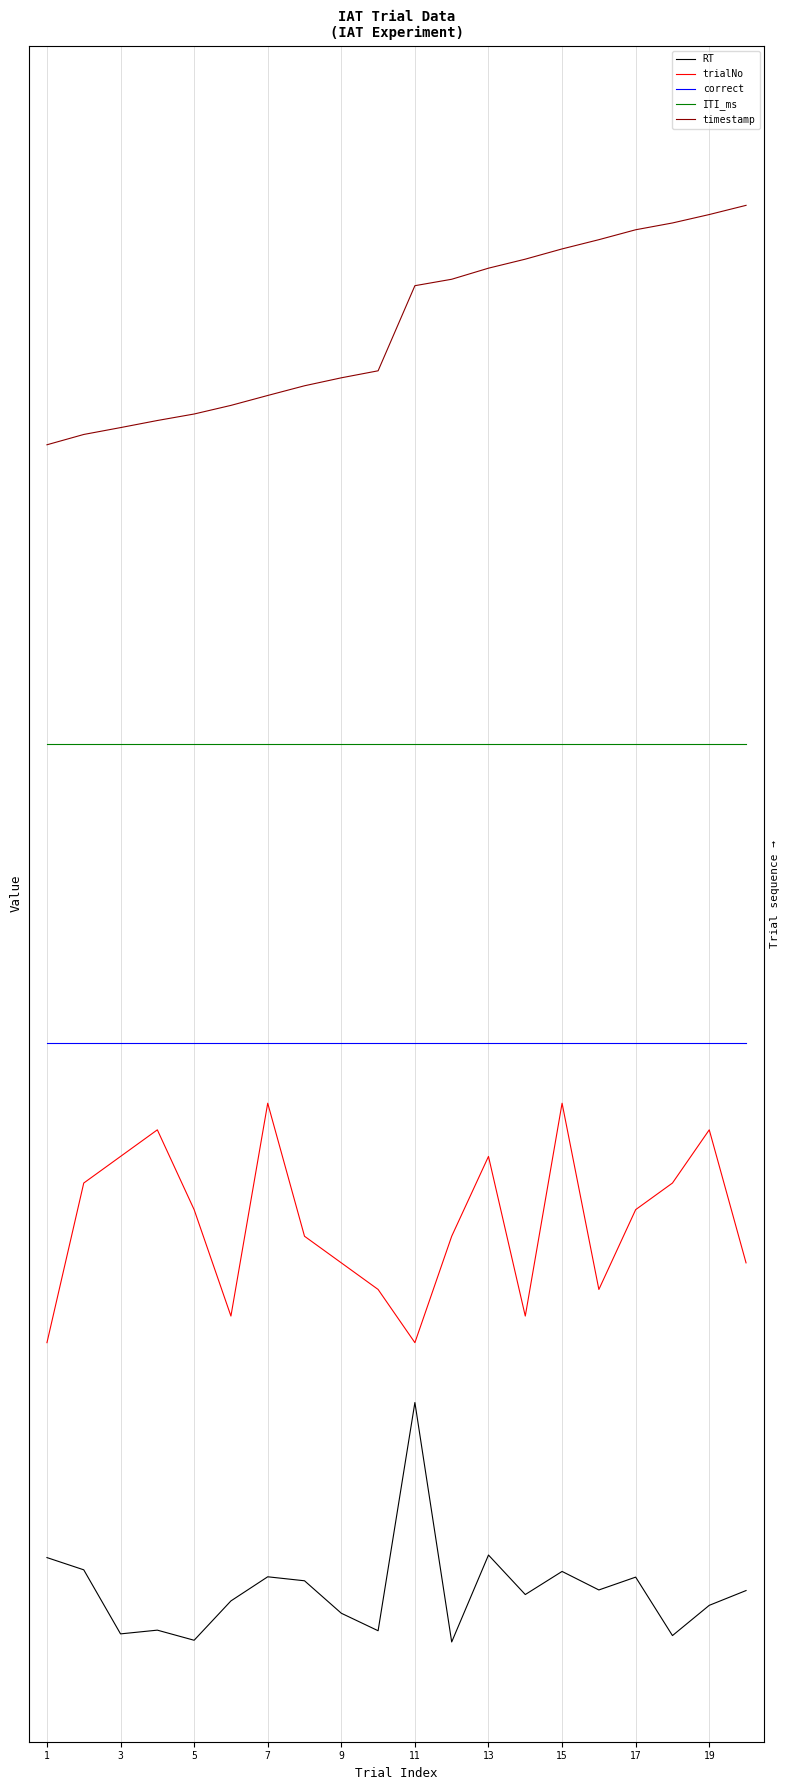

True or false: ITI_ms has more than 1 interior local peaks.

False